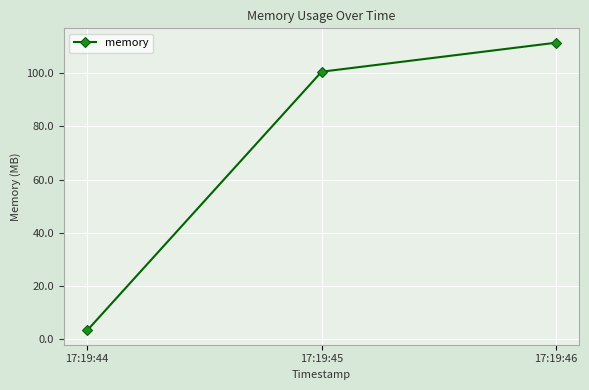

Is it true that the value at 17:19:45 is 48.9?

False